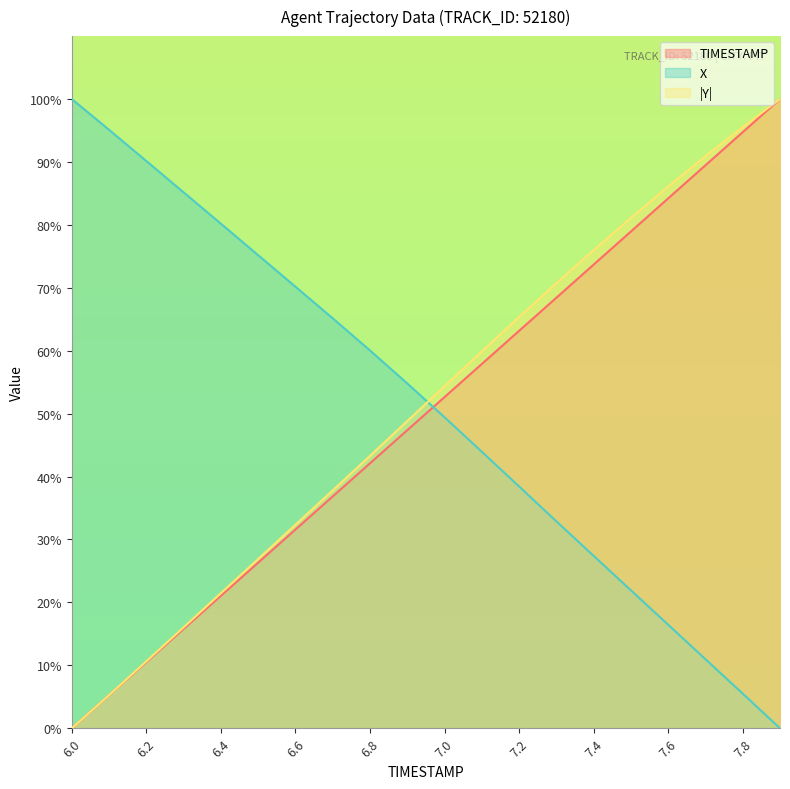

Does the chart display data point markers on the line(s)?

No